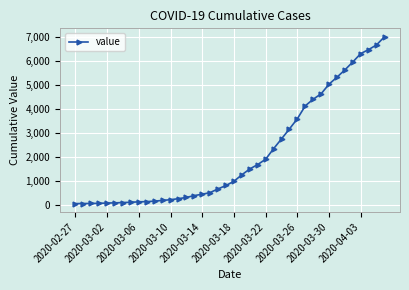

What is the difference between the second highest and second lowest values?

6589